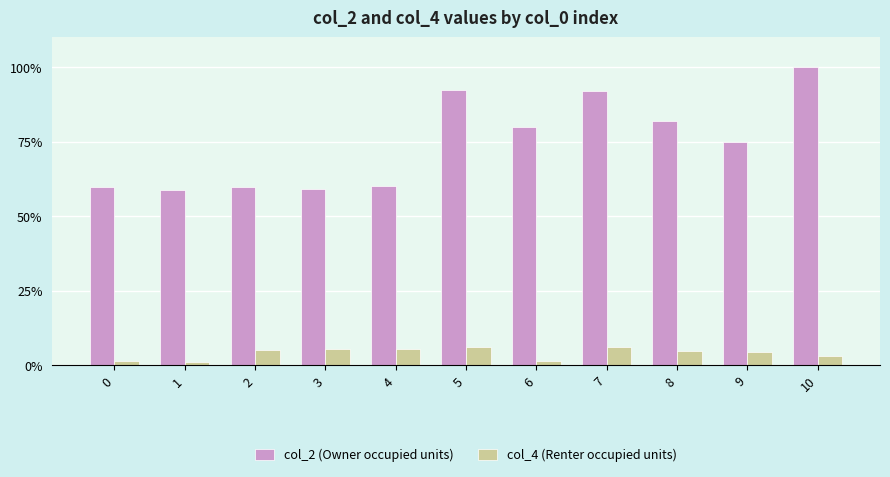

List the series in order of their overall mean, highest first.

col_2 (Owner occupied units), col_4 (Renter occupied units)